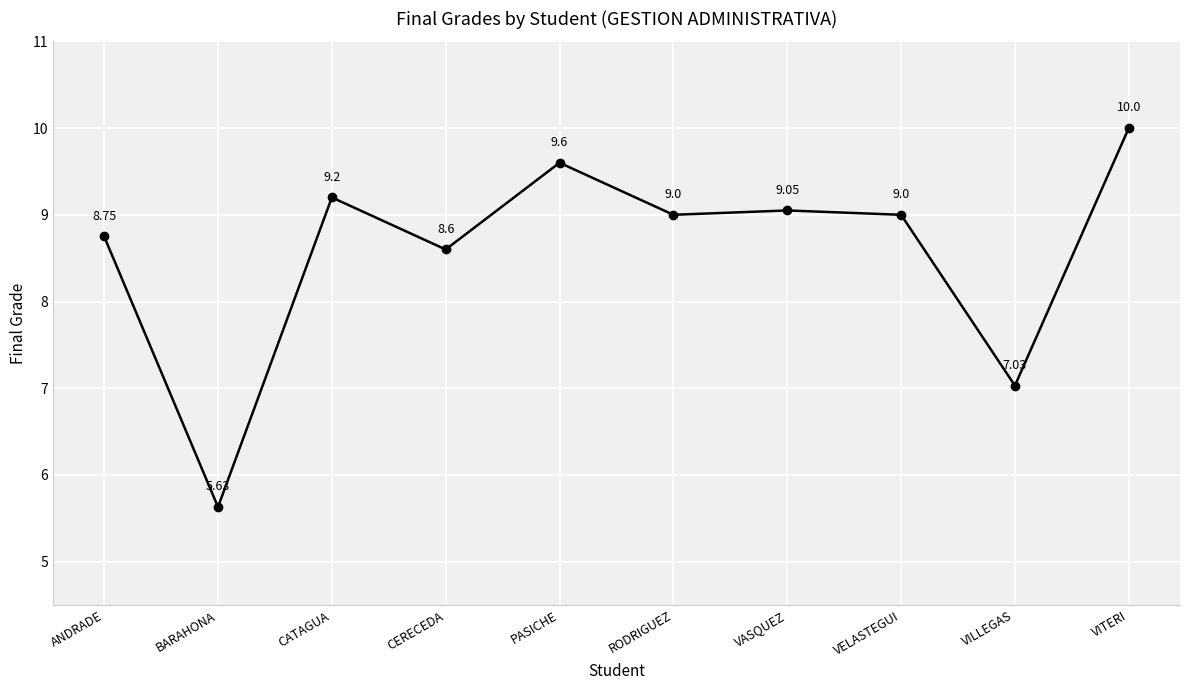

Which label corresponds to the largest value in the chart?

VITERI